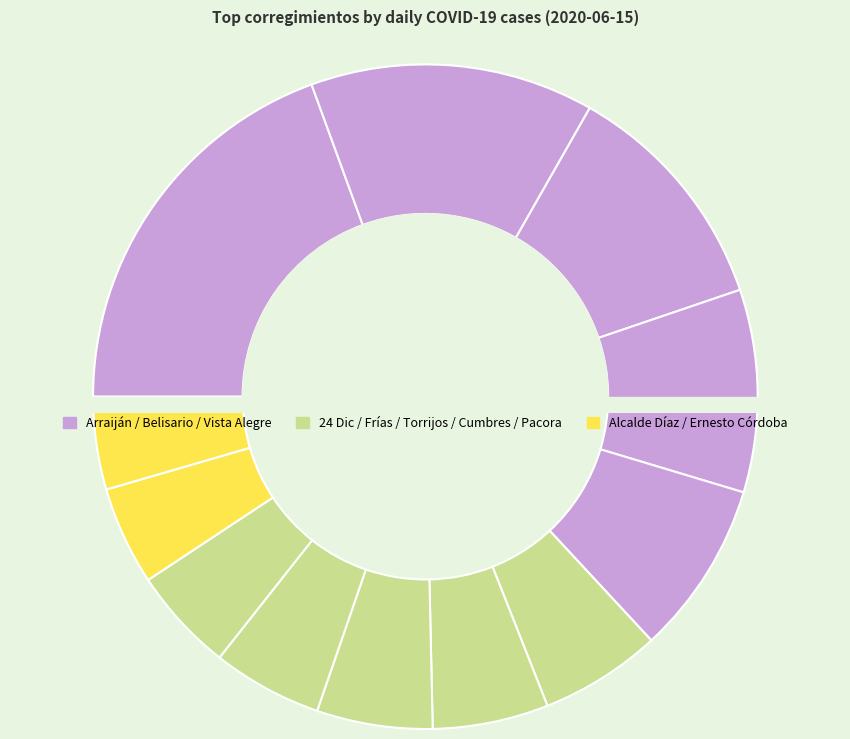

To the nearest percent, what is the difference between the largest and smallest slice percentages?

15%